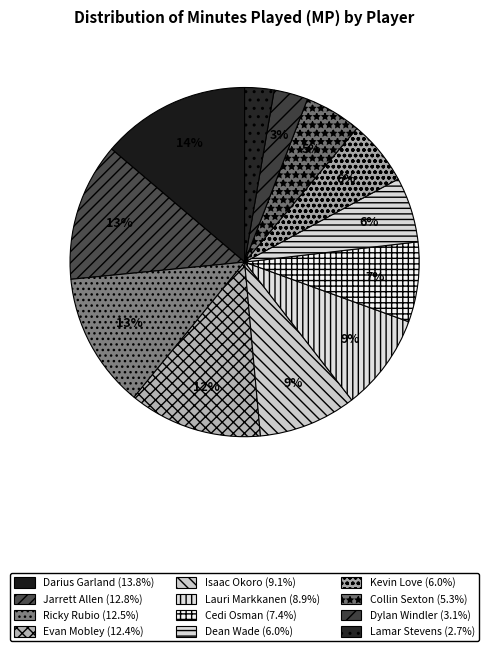

Rank the categories by value from lowest to highest.

Lamar Stevens, Dylan Windler, Collin Sexton, Kevin Love, Dean Wade, Cedi Osman, Lauri Markkanen, Isaac Okoro, Evan Mobley, Ricky Rubio, Jarrett Allen, Darius Garland